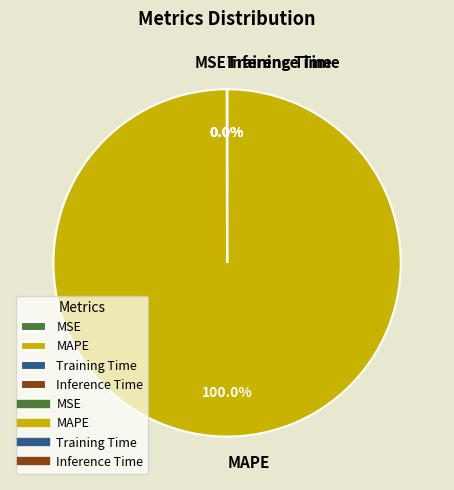

Which slice is the largest?

MAPE